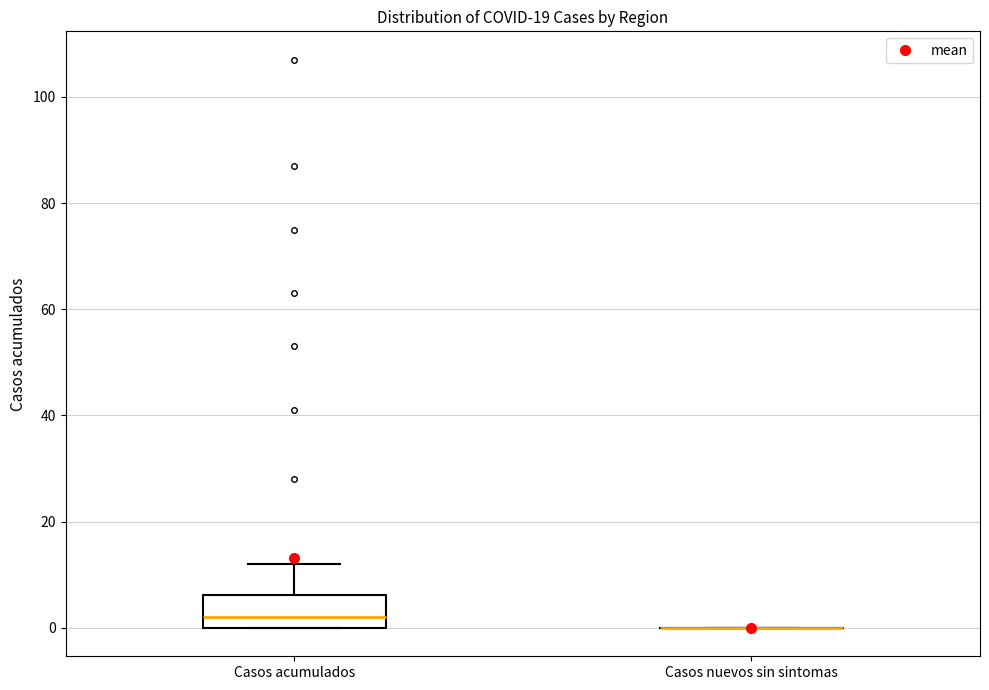

Comparing the boxes themselves (not the whiskers), which one is the tallest?

Casos acumulados